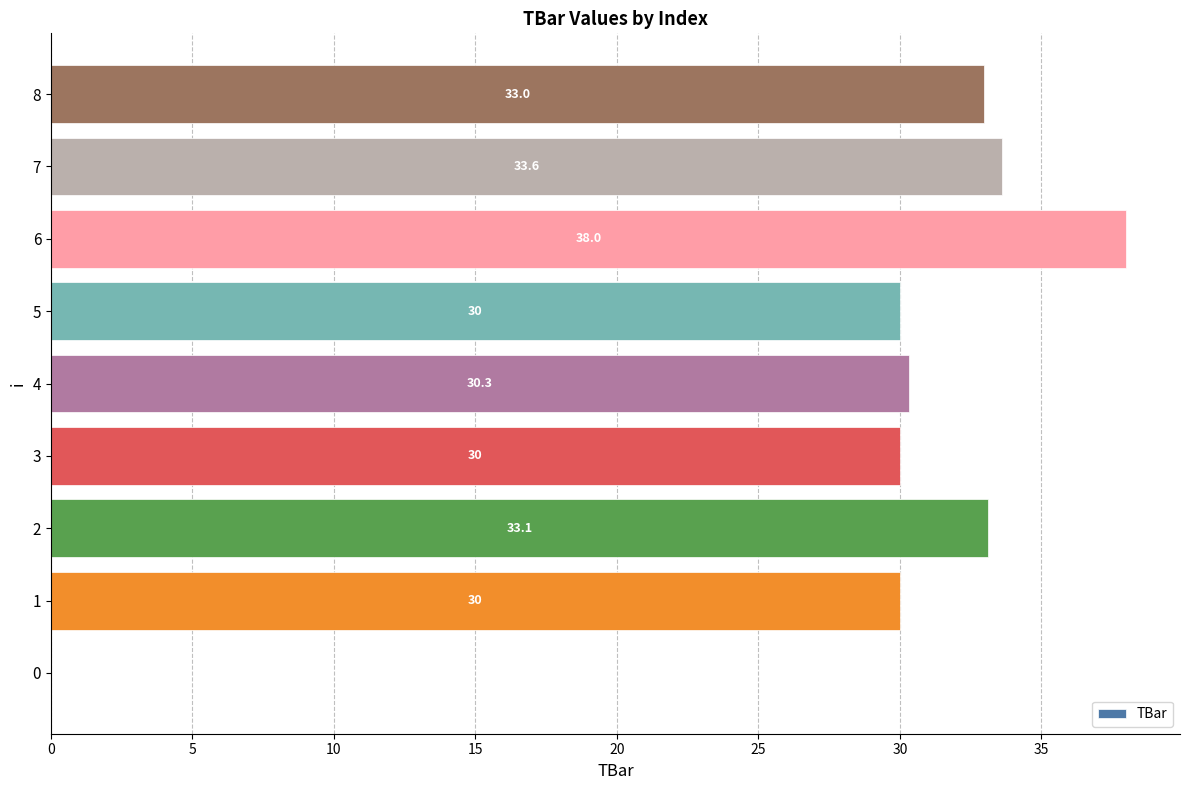

What is the maximum value shown in the chart?

38.0